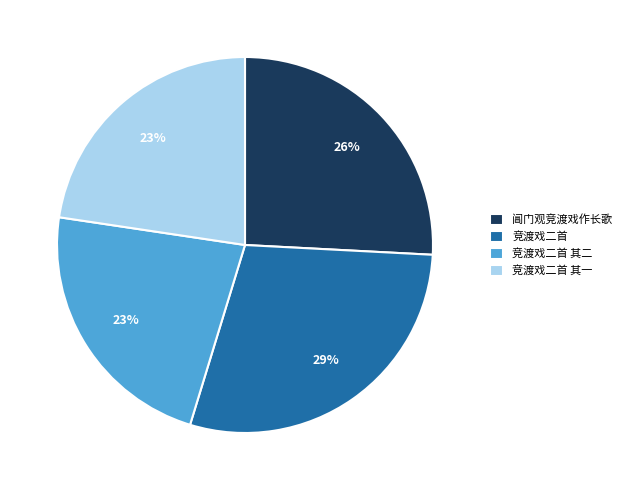

Is the sum of 竞渡戏二首 and 阊门观竞渡戏作长歌 greater than half?

Yes